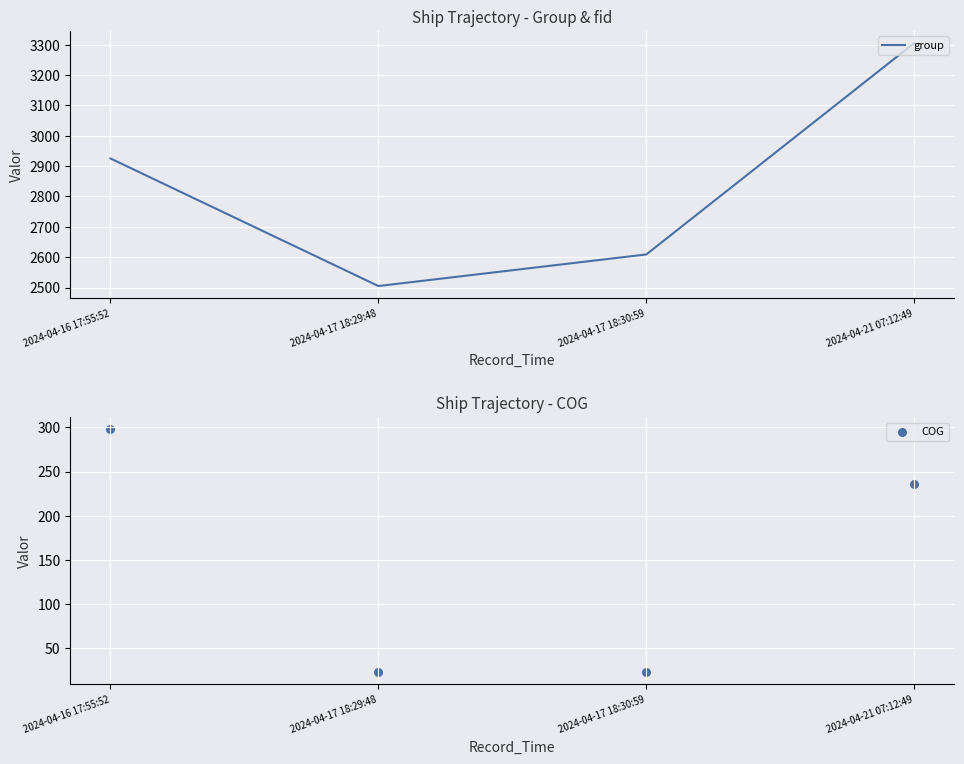

Which series reaches the maximum Y coordinate?

group